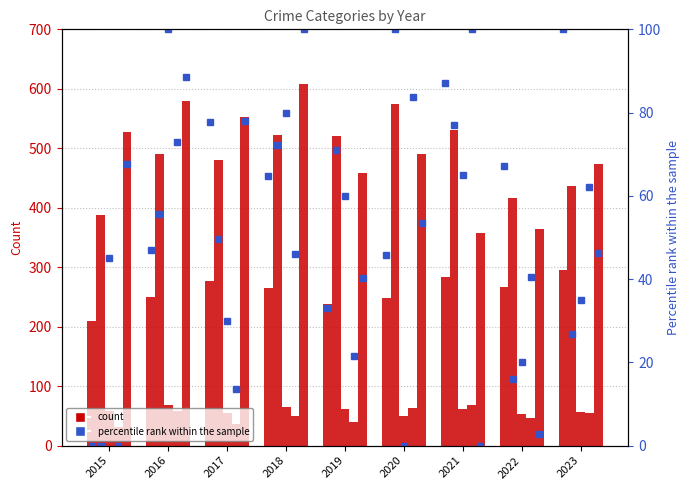

Between 2015 and 2022, which is larger?

2022